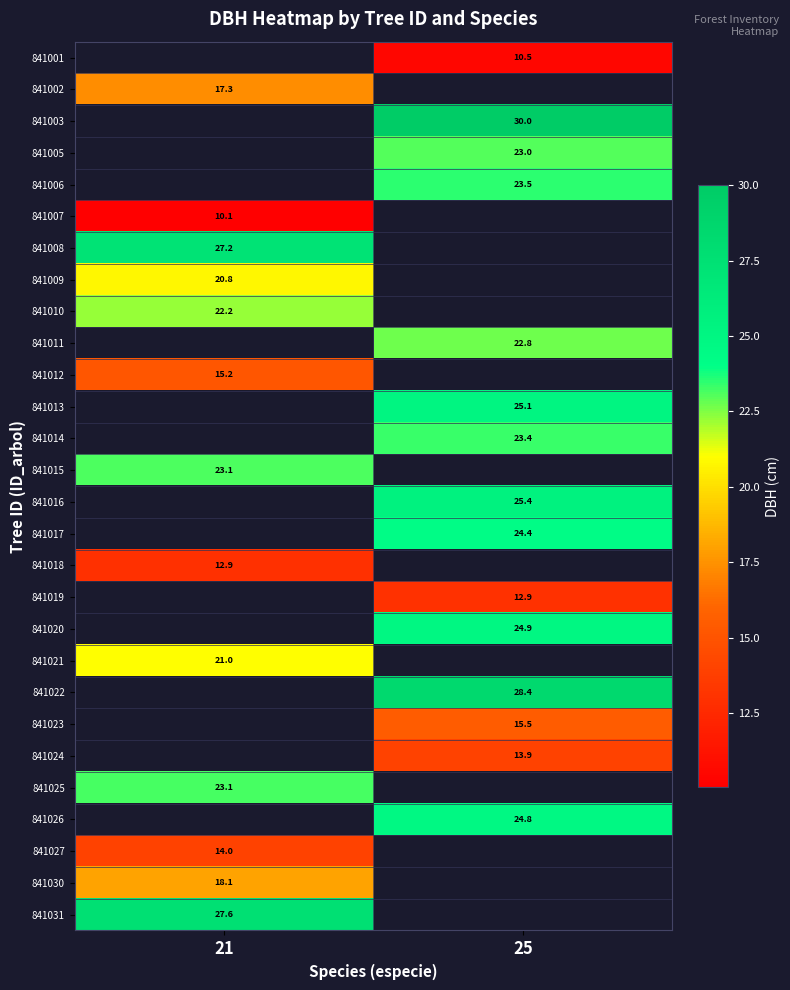

The value of 841006 at 25 is 41.6. True or false?

False